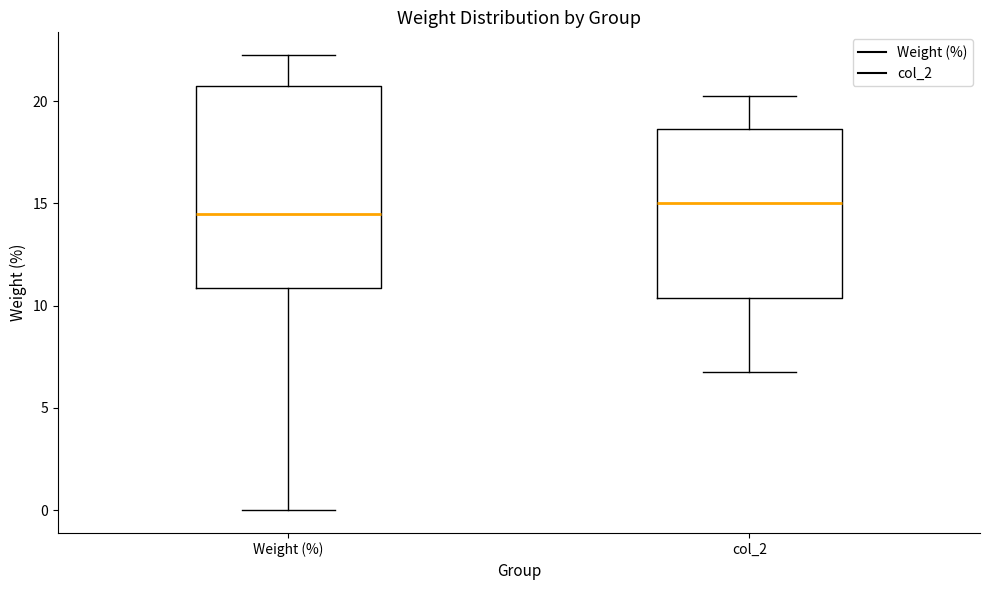

Comparing the boxes themselves (not the whiskers), which one is the tallest?

Weight (%)